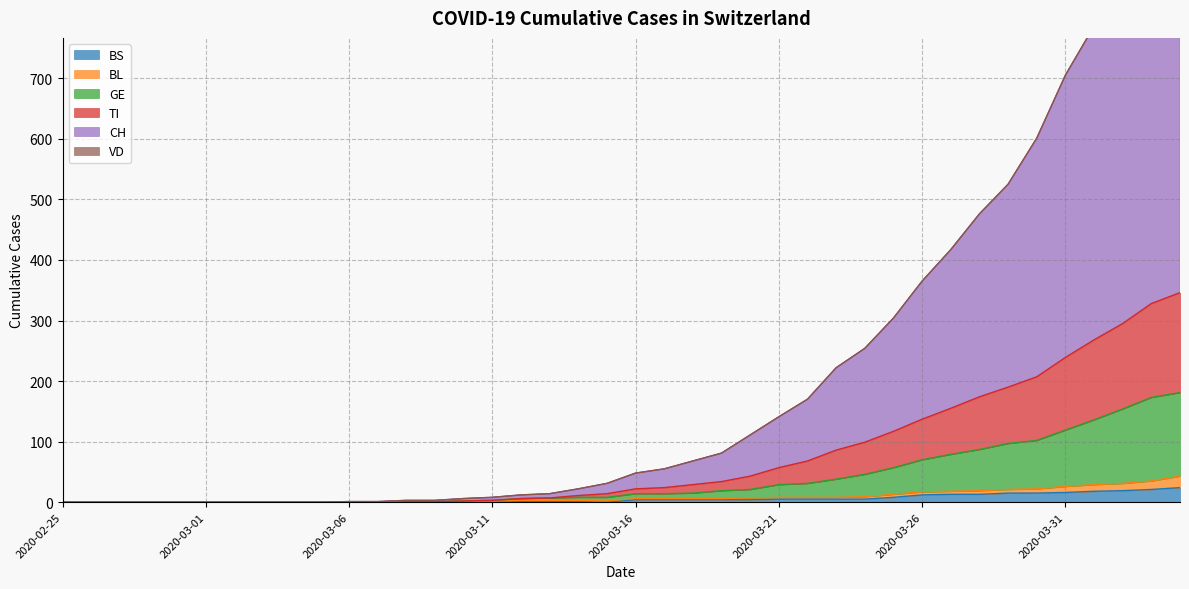

What is the highest value of the BS series?

24